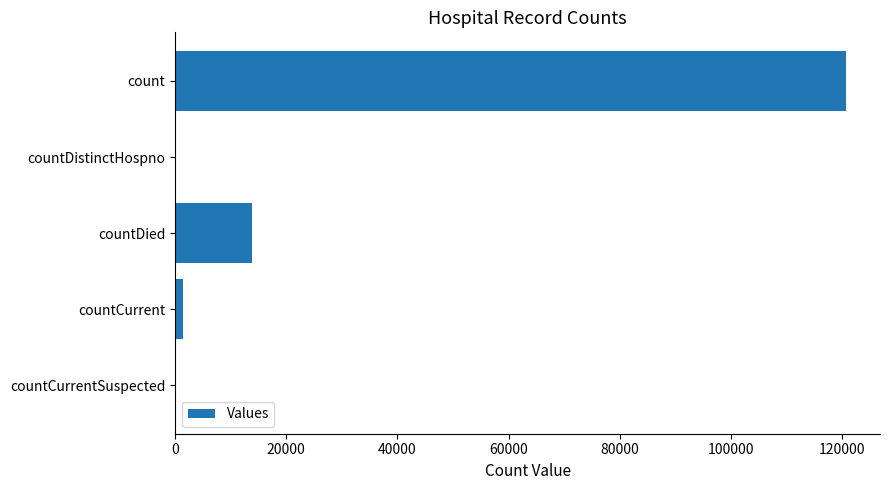

Which category has the highest value across all series?

count